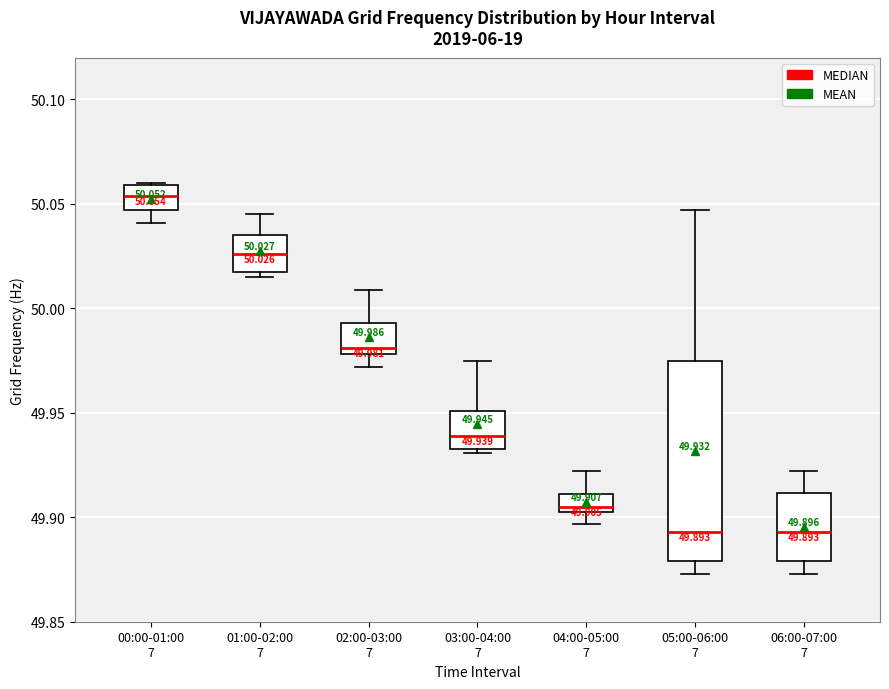

Which box is the tallest, from its lower edge to its upper edge?

05:00-06:00 7